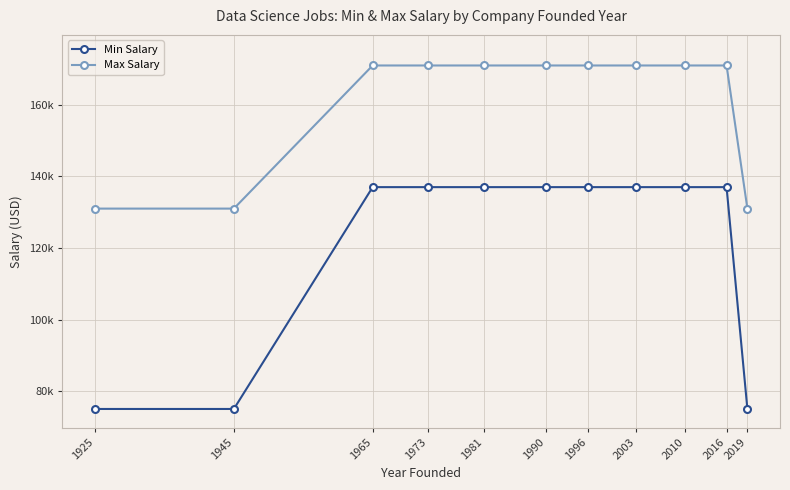

Where is Max Salary nearest to the value 151000?

1925